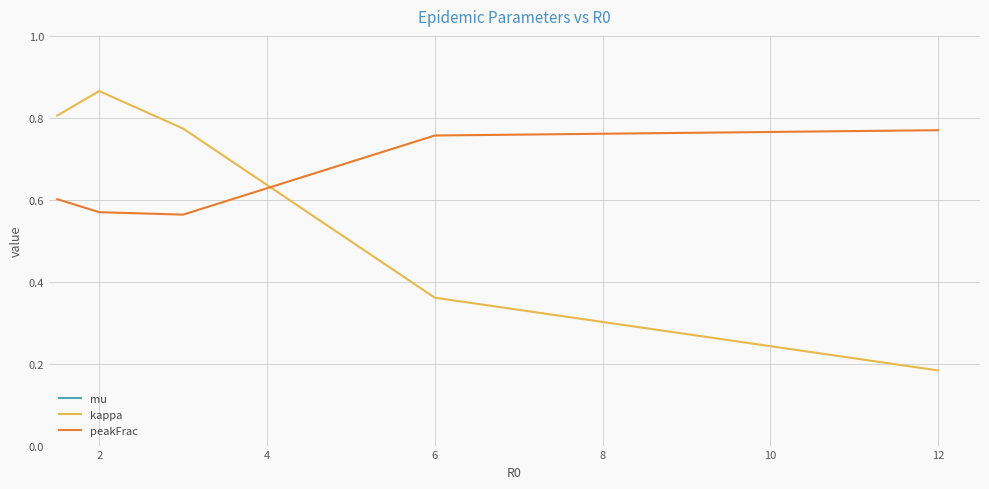

True or false: peakFrac has a value of 0.2 at 2.

False